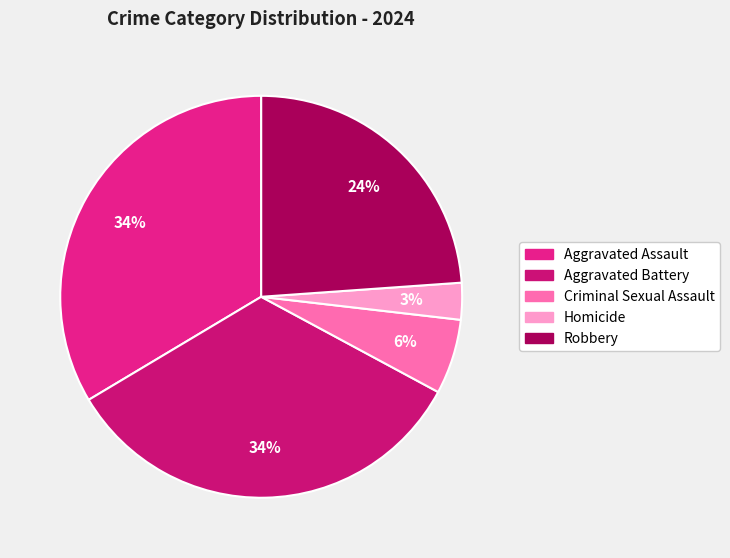

Which slice is the smallest?

Homicide